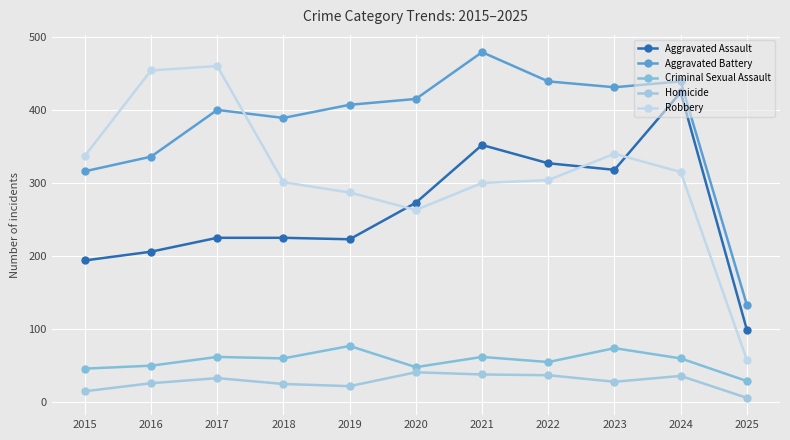

In Aggravated Assault, how many points are lower than both neighbors (excluding endpoints)?

2